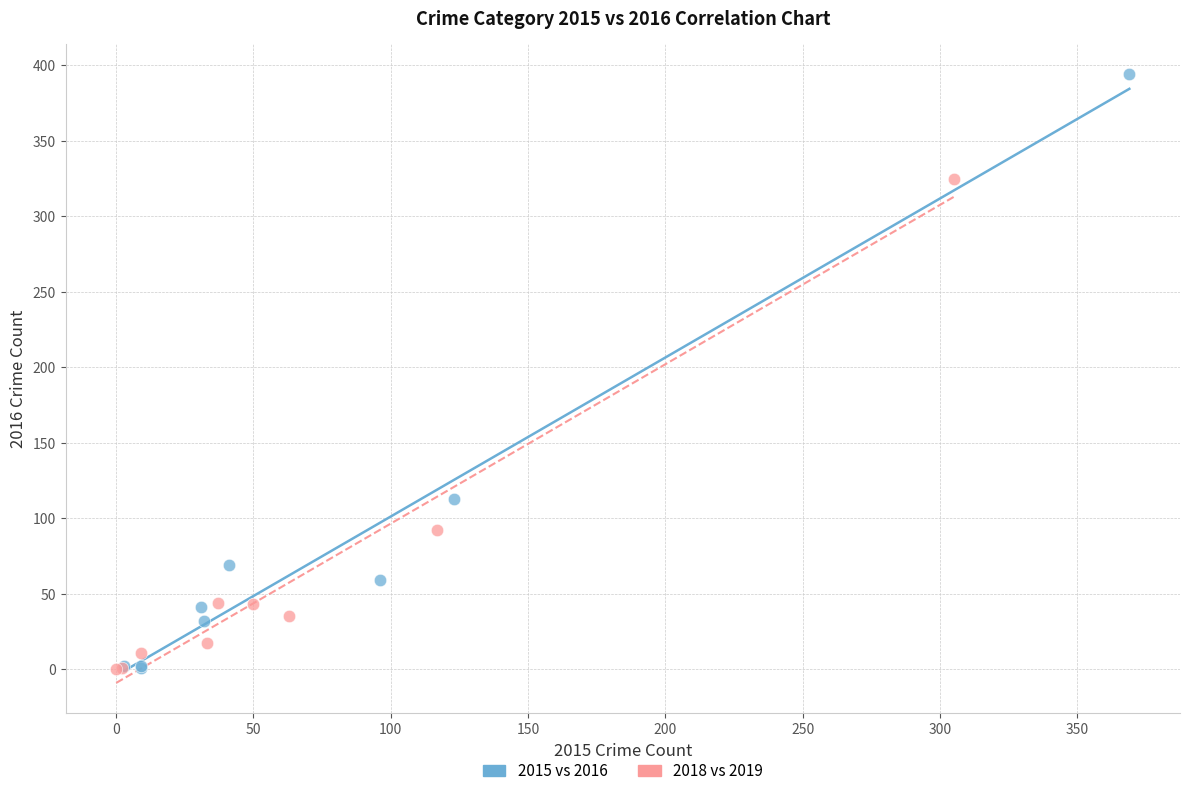

Which series contains the highest Y value?

2015 vs 2016